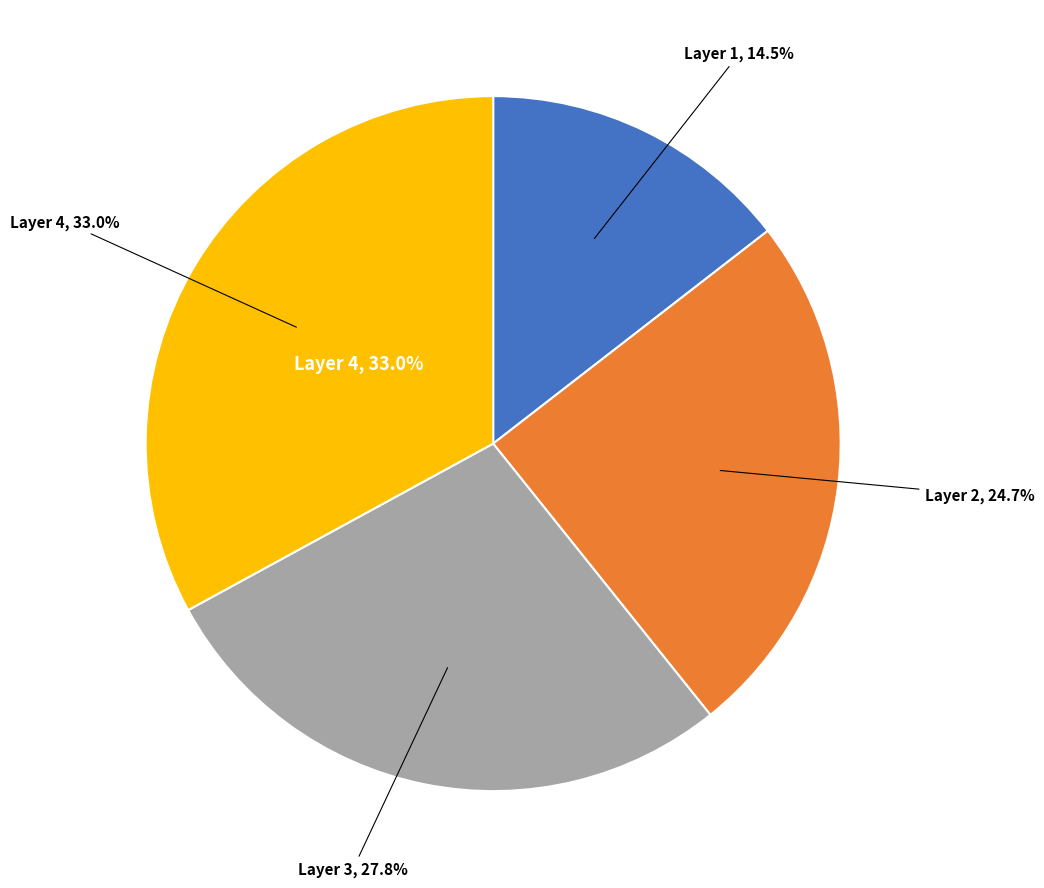

True or false: 1 accounts for 28% of the total.

False